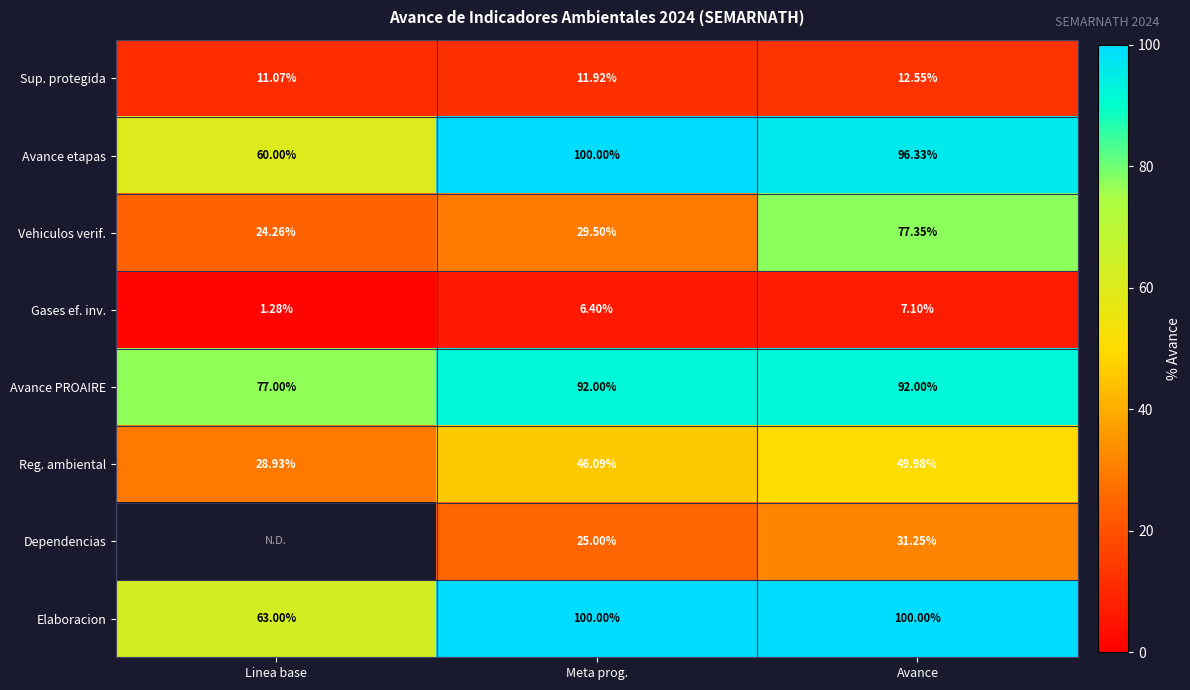

What is the average value of the Reg. ambiental series?

41.7